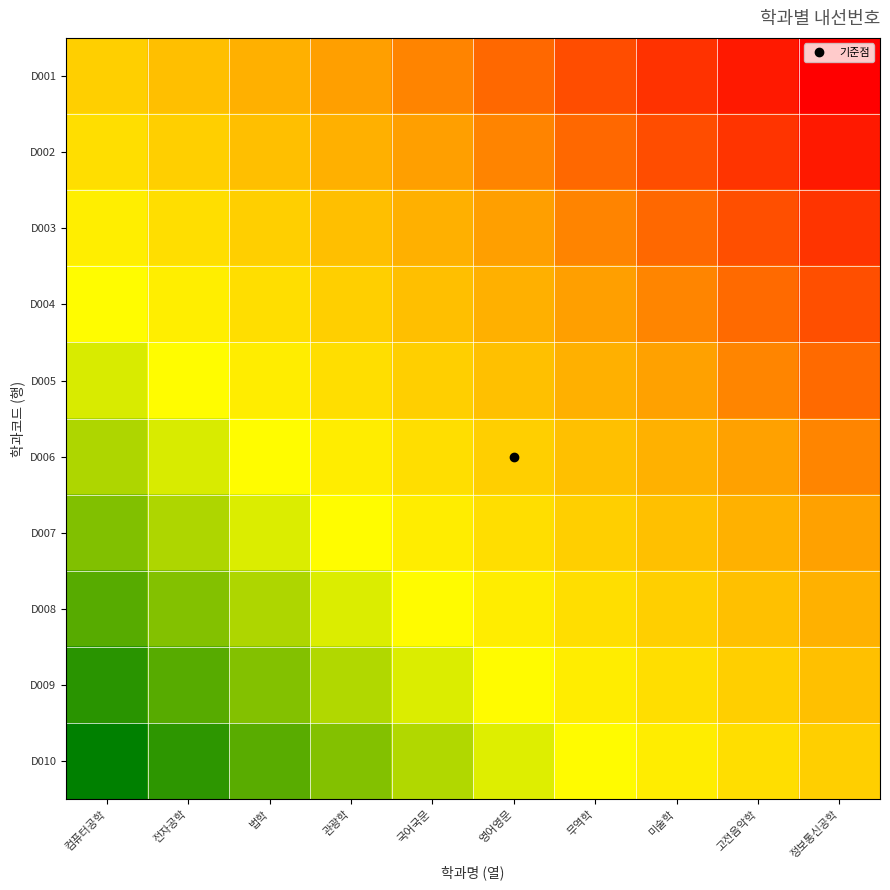

At which category is the sum across all series the highest?

컴퓨터공학